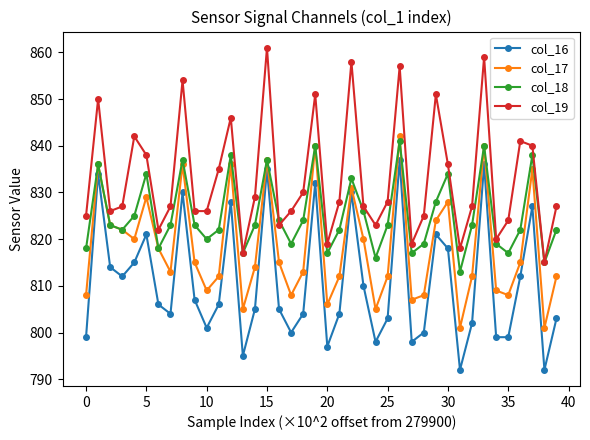

How many lines are shown in the chart?

4